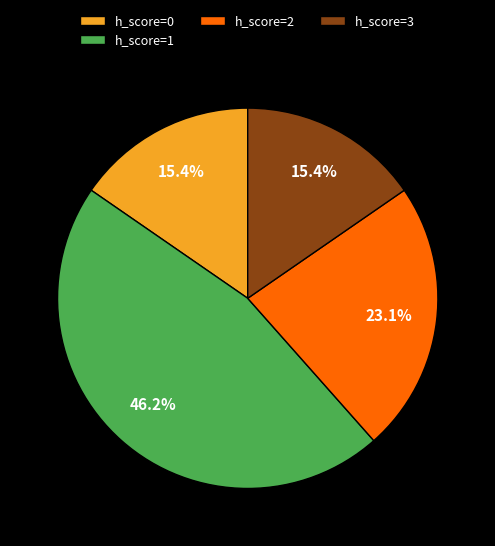

Count the number of slices in the pie.

4